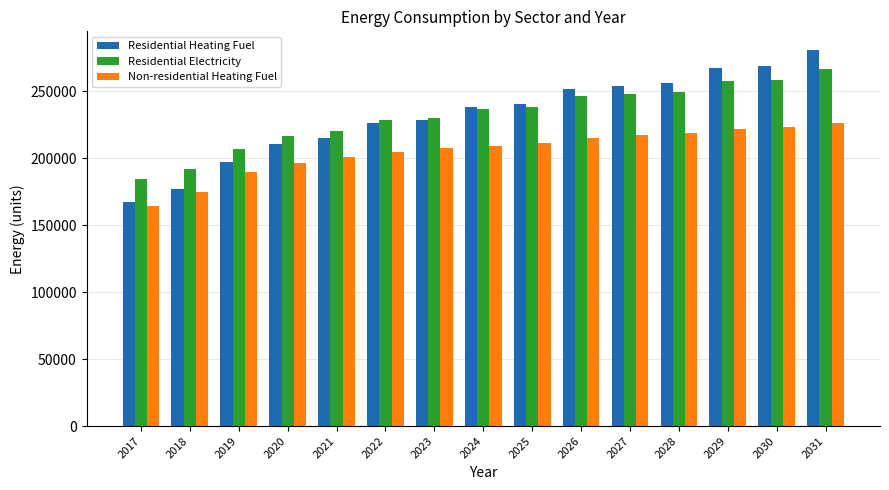

What is the difference between the highest and lowest values at 2019?

17279.9